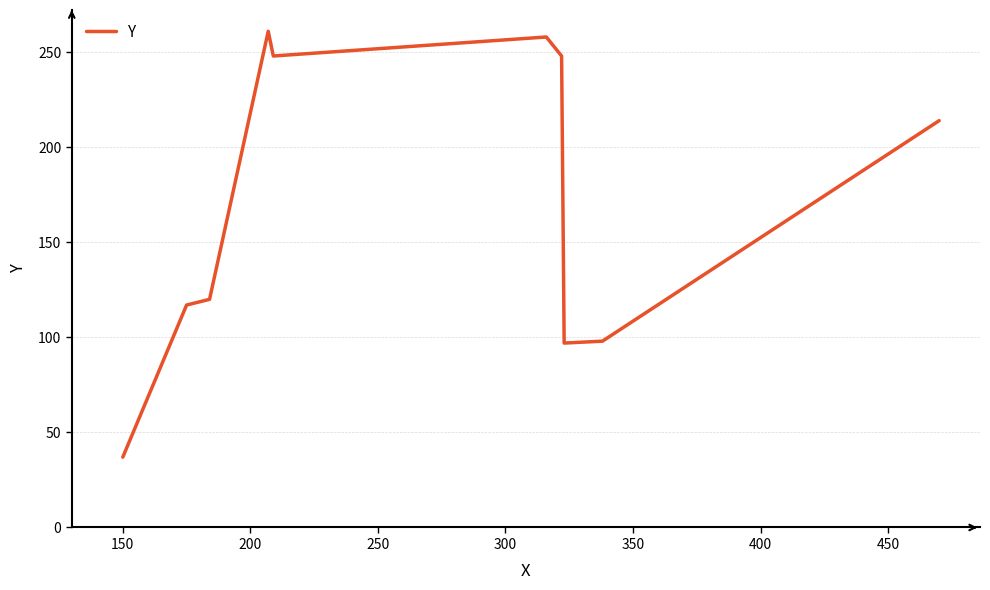

What is the greatest value displayed?

261